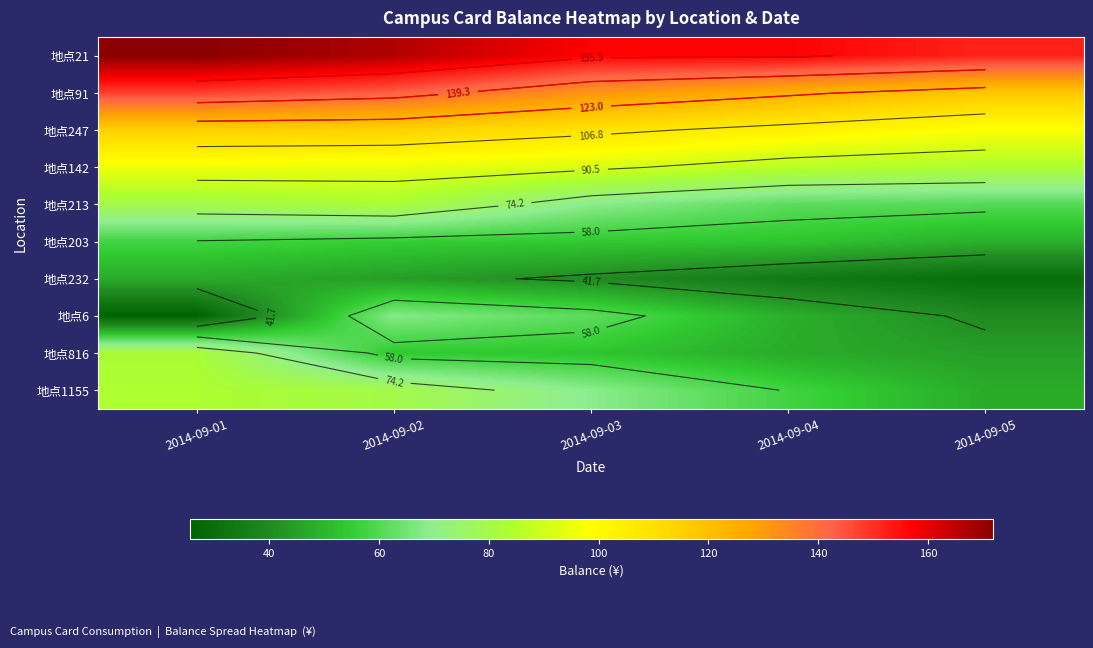

True or false: 地点1155 has a value of 123.9 at 2014-09-01.

False